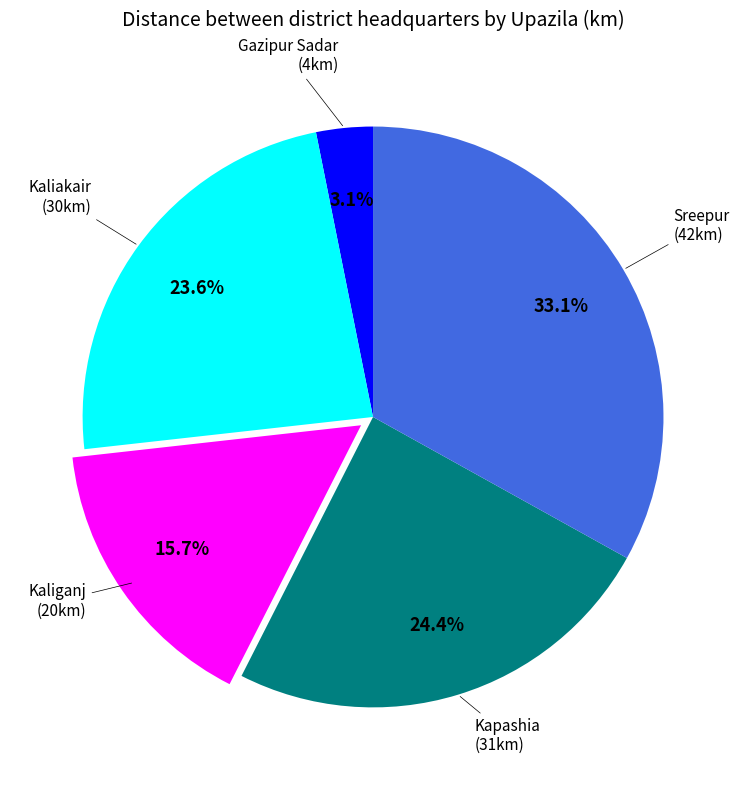

Do Kaliganj and Kaliakair together represent more than half of the pie?

No